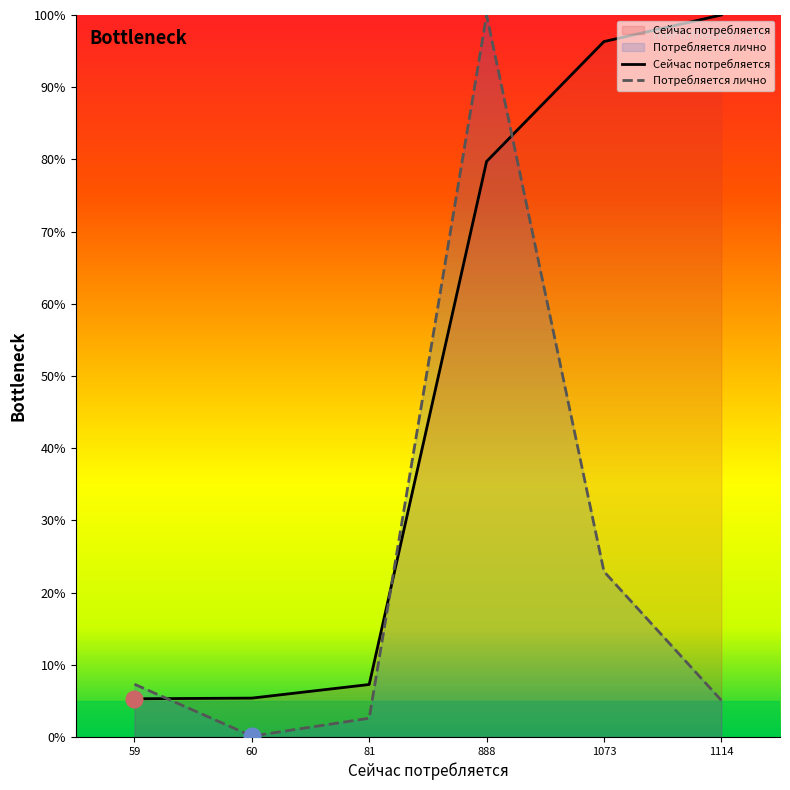

How many interior local peaks does the Потребляется лично series have?

1